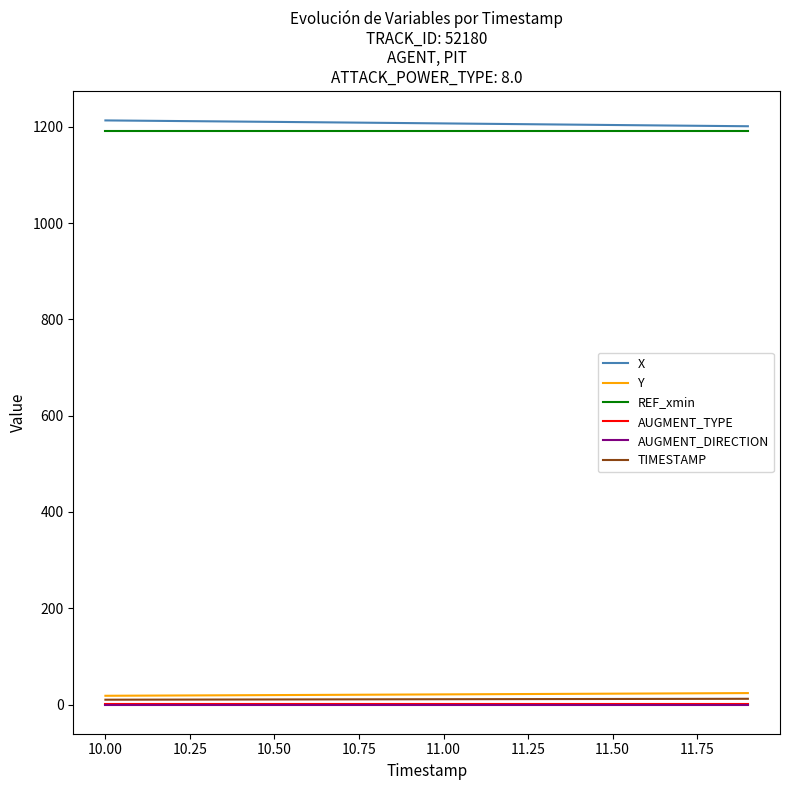

True or false: REF_xmin and TIMESTAMP cross at least once.

False